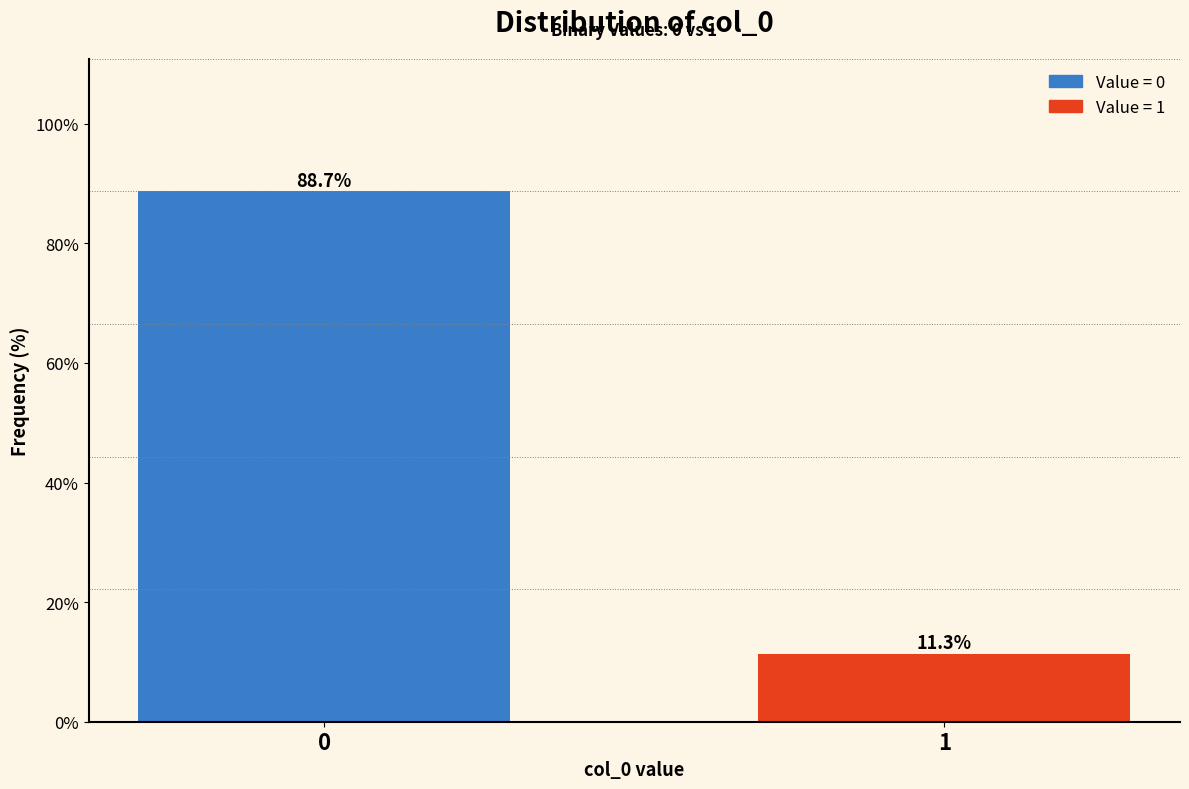

Reading left to right, what are all the values shown in this chart?

88.7	11.3